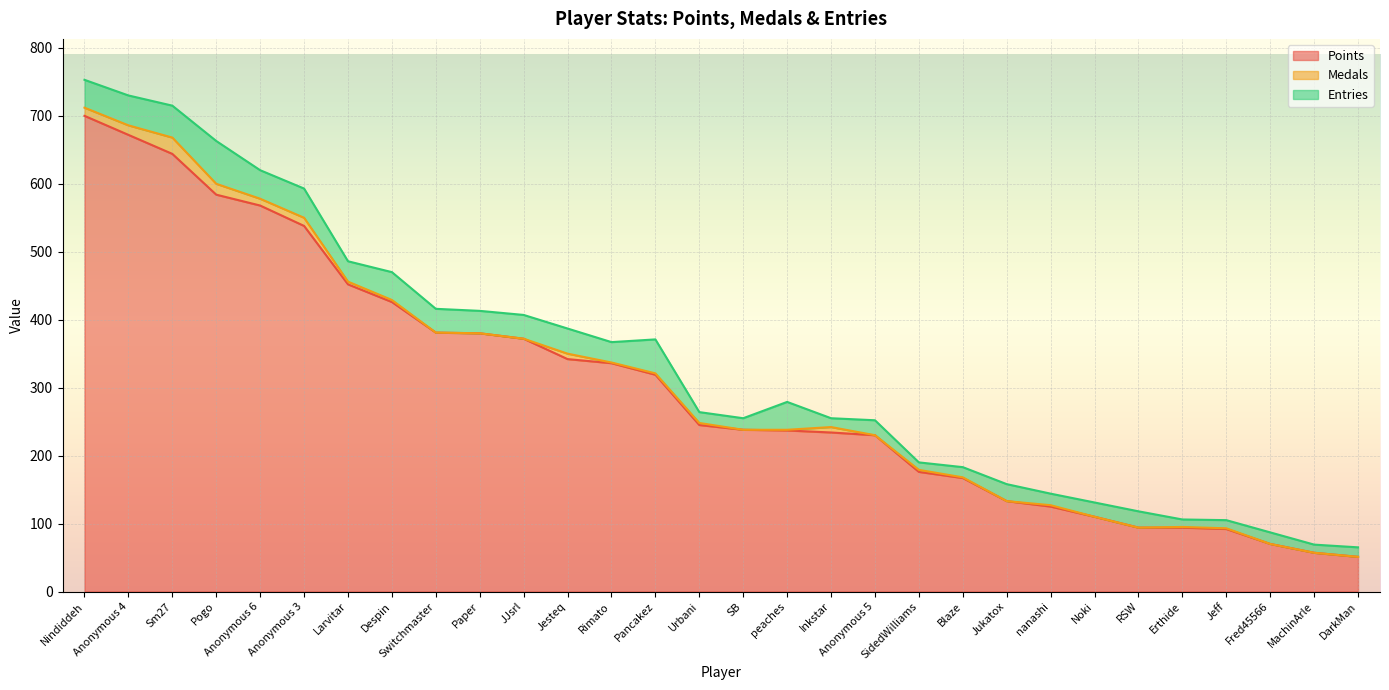

True or false: Medals and Entries cross at least once.

False